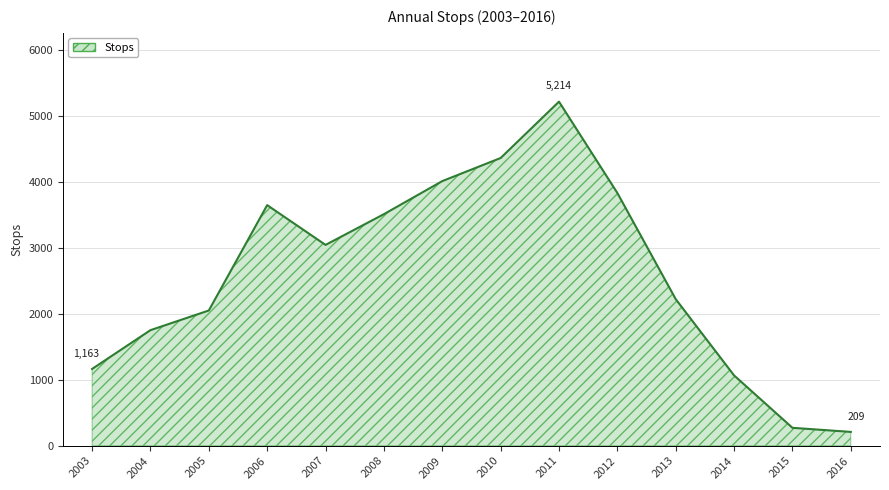

Approximately how many times larger is the value at 2011 compared to 2015?

19.2